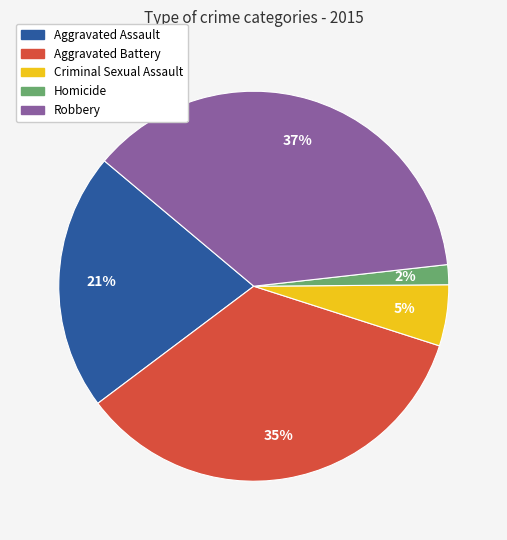

Combined, do Criminal Sexual Assault and Aggravated Battery account for over 50%?

No